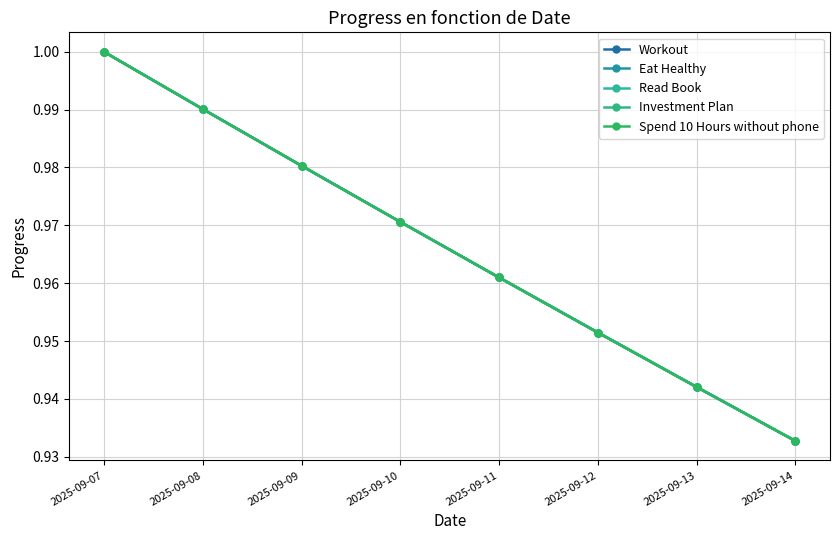

True or false: Eat Healthy and Read Book cross at least once.

False